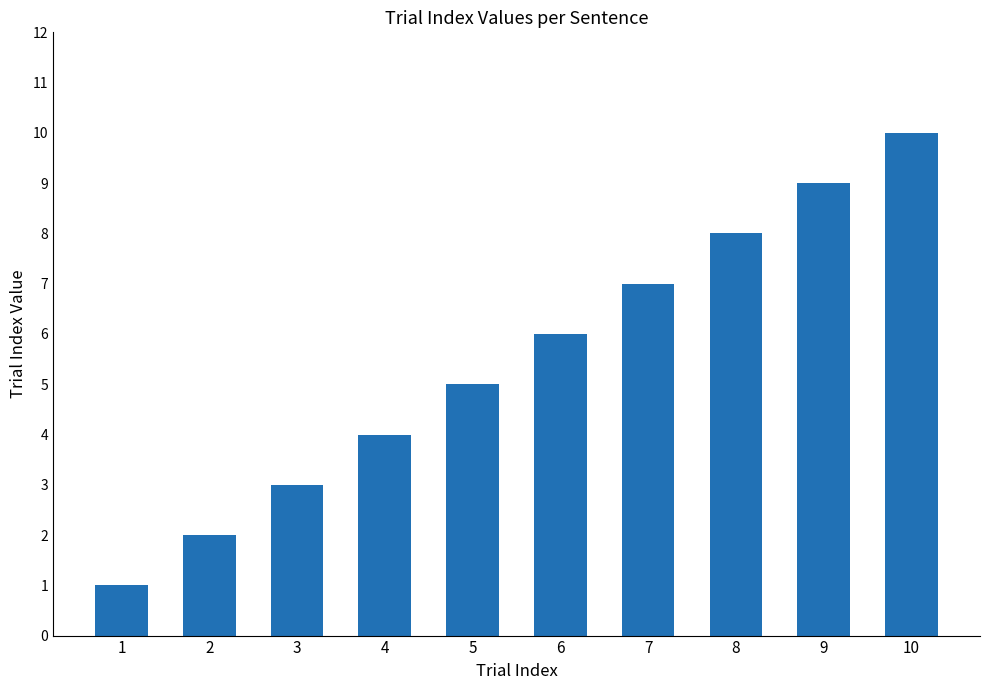

How many bars are there in total?

10